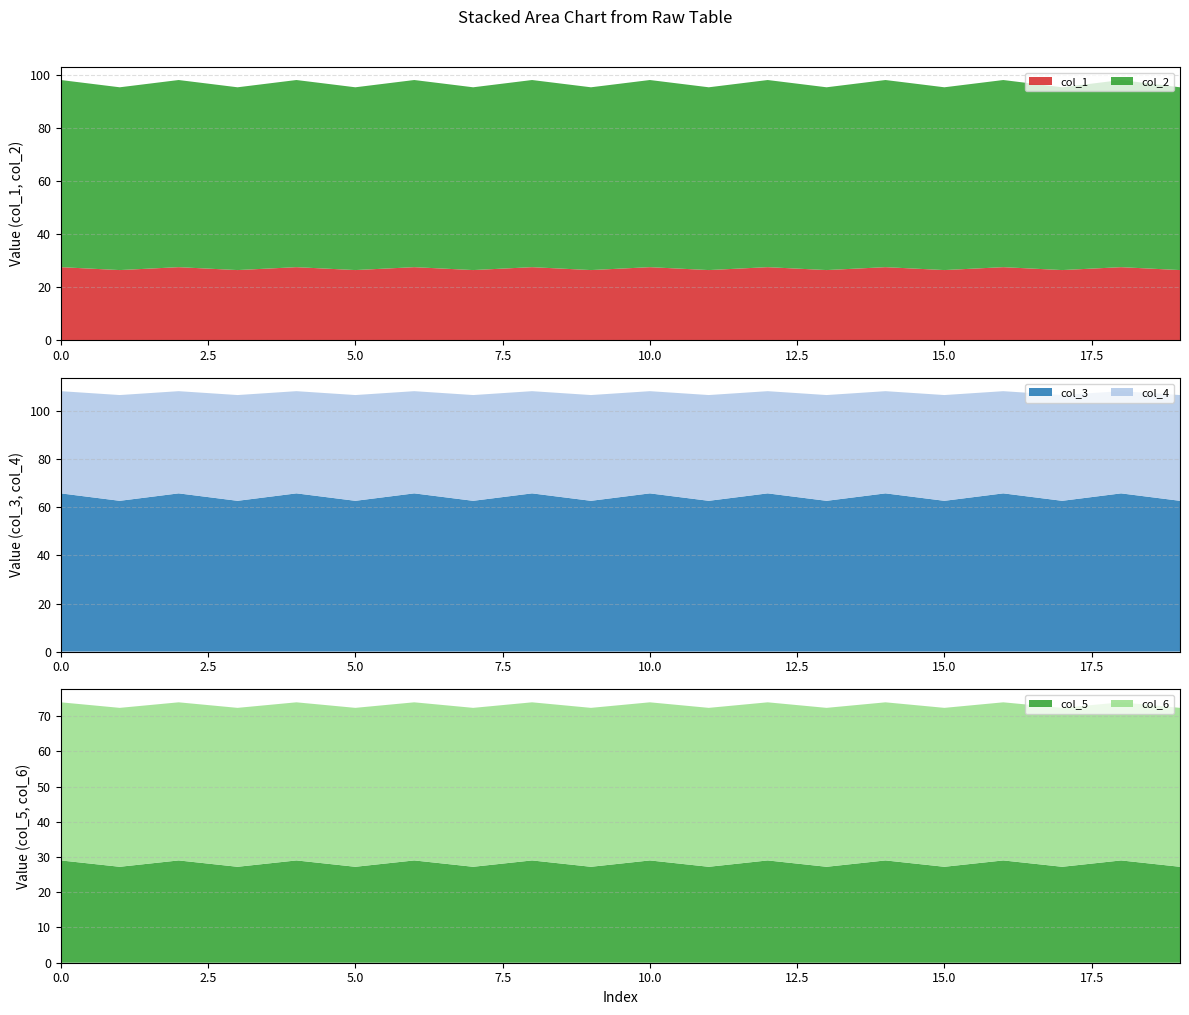

Reading left to right, what are all the values shown in this chart?

col_1: 0=27.6	1=26.5	2=27.6	3=26.5	4=27.6	5=26.5	6=27.6	7=26.5	8=27.6	9=26.5	10=27.6	11=26.5	12=27.6	13=26.5	14=27.6	15=26.5	16=27.6	17=26.5	18=27.6	19=26.5
col_2: 0=70.4	1=68.8	2=70.4	3=68.8	4=70.4	5=68.8	6=70.4	7=68.8	8=70.4	9=68.8	10=70.4	11=68.8	12=70.4	13=68.8	14=70.4	15=68.8	16=70.4	17=68.8	18=70.4	19=68.8
col_3: 0=65.8	1=62.7	2=65.8	3=62.7	4=65.8	5=62.7	6=65.8	7=62.7	8=65.8	9=62.7	10=65.8	11=62.7	12=65.8	13=62.7	14=65.8	15=62.7	16=65.8	17=62.7	18=65.8	19=62.7
col_4: 0=42.5	1=44.0	2=42.5	3=44.0	4=42.5	5=44.0	6=42.5	7=44.0	8=42.5	9=44.0	10=42.5	11=44.0	12=42.5	13=44.0	14=42.5	15=44.0	16=42.5	17=44.0	18=42.5	19=44.0
col_5: 0=29.0	1=27.2	2=29.0	3=27.2	4=29.0	5=27.2	6=29.0	7=27.2	8=29.0	9=27.2	10=29.0	11=27.2	12=29.0	13=27.2	14=29.0	15=27.2	16=29.0	17=27.2	18=29.0	19=27.2
col_6: 0=44.9	1=45.1	2=44.9	3=45.1	4=44.9	5=45.1	6=44.9	7=45.1	8=44.9	9=45.1	10=44.9	11=45.1	12=44.9	13=45.1	14=44.9	15=45.1	16=44.9	17=45.1	18=44.9	19=45.1